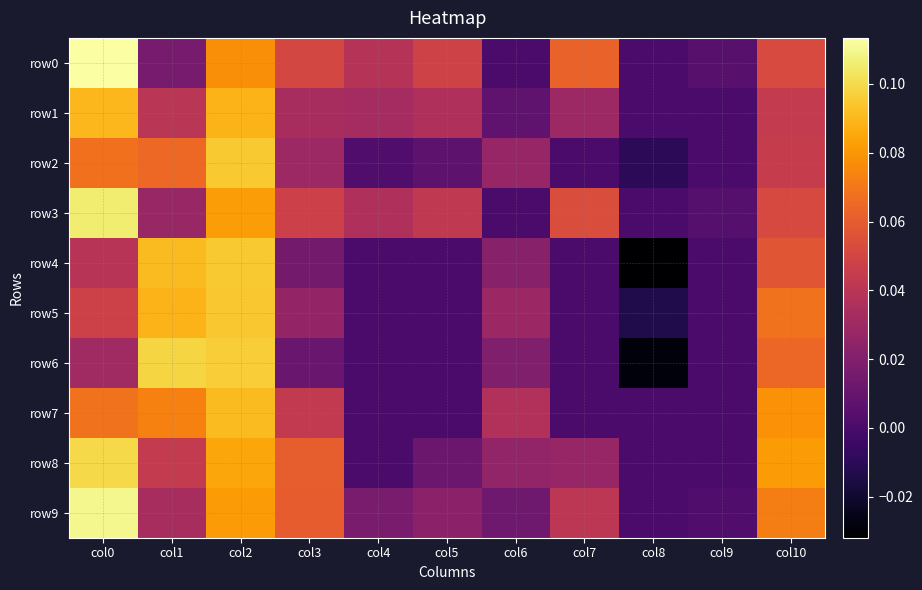

Reading right to left, what are all the values shown in this chart?

row0: col10=0.1	col9=0.0	col8=0.0	col7=0.1	col6=0.0	col5=0.0	col4=0.0	col3=0.1	col2=0.1	col1=0.0	col0=0.1
row1: col10=0.0	col9=0.0	col8=0.0	col7=0.0	col6=0.0	col5=0.0	col4=0.0	col3=0.0	col2=0.1	col1=0.0	col0=0.1
row2: col10=0.0	col9=0.0	col8=-0.0	col7=0.0	col6=0.0	col5=0.0	col4=0.0	col3=0.0	col2=0.1	col1=0.1	col0=0.1
row3: col10=0.1	col9=0.0	col8=0.0	col7=0.1	col6=0.0	col5=0.0	col4=0.0	col3=0.0	col2=0.1	col1=0.0	col0=0.1
row4: col10=0.1	col9=0.0	col8=-0.0	col7=0.0	col6=0.0	col5=0.0	col4=0.0	col3=0.0	col2=0.1	col1=0.1	col0=0.0
row5: col10=0.1	col9=0.0	col8=-0.0	col7=0.0	col6=0.0	col5=0.0	col4=0.0	col3=0.0	col2=0.1	col1=0.1	col0=0.0
row6: col10=0.1	col9=0.0	col8=-0.0	col7=0.0	col6=0.0	col5=0.0	col4=0.0	col3=0.0	col2=0.1	col1=0.1	col0=0.0
row7: col10=0.1	col9=0.0	col8=0.0	col7=0.0	col6=0.0	col5=0.0	col4=0.0	col3=0.0	col2=0.1	col1=0.1	col0=0.1
row8: col10=0.1	col9=0.0	col8=0.0	col7=0.0	col6=0.0	col5=0.0	col4=0.0	col3=0.1	col2=0.1	col1=0.0	col0=0.1
row9: col10=0.1	col9=0.0	col8=0.0	col7=0.0	col6=0.0	col5=0.0	col4=0.0	col3=0.1	col2=0.1	col1=0.0	col0=0.1